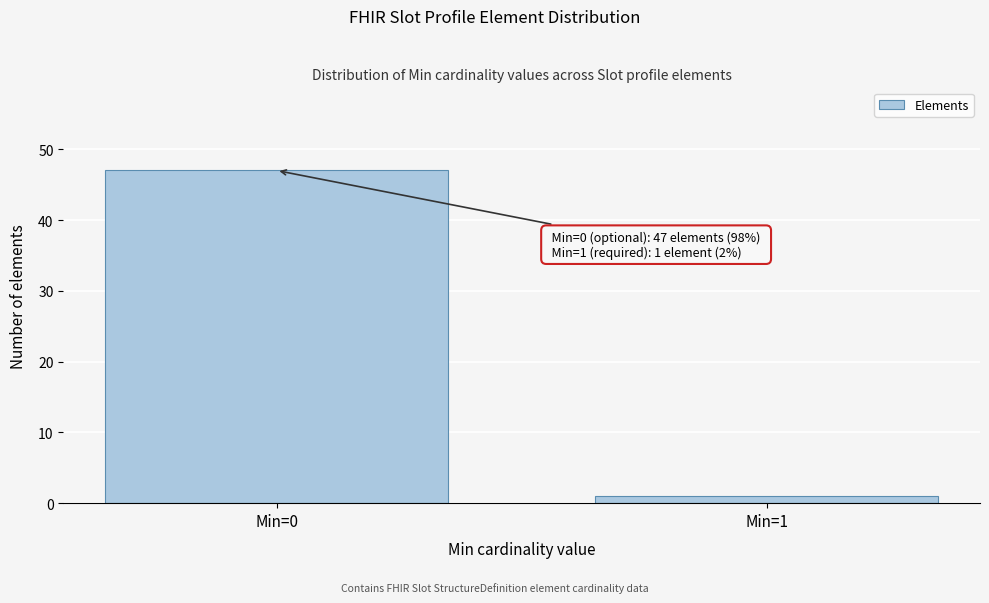

Reading left to right, transcribe all the data shown in this chart.

Min=0=47	Min=1=1